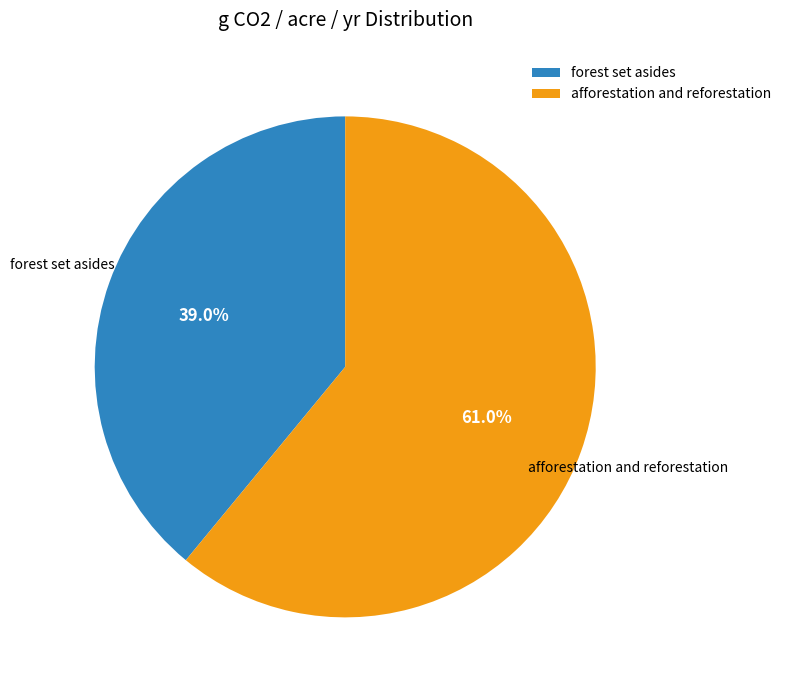

Approximately how many times larger is the value at forest set asides compared to afforestation and reforestation?

0.6